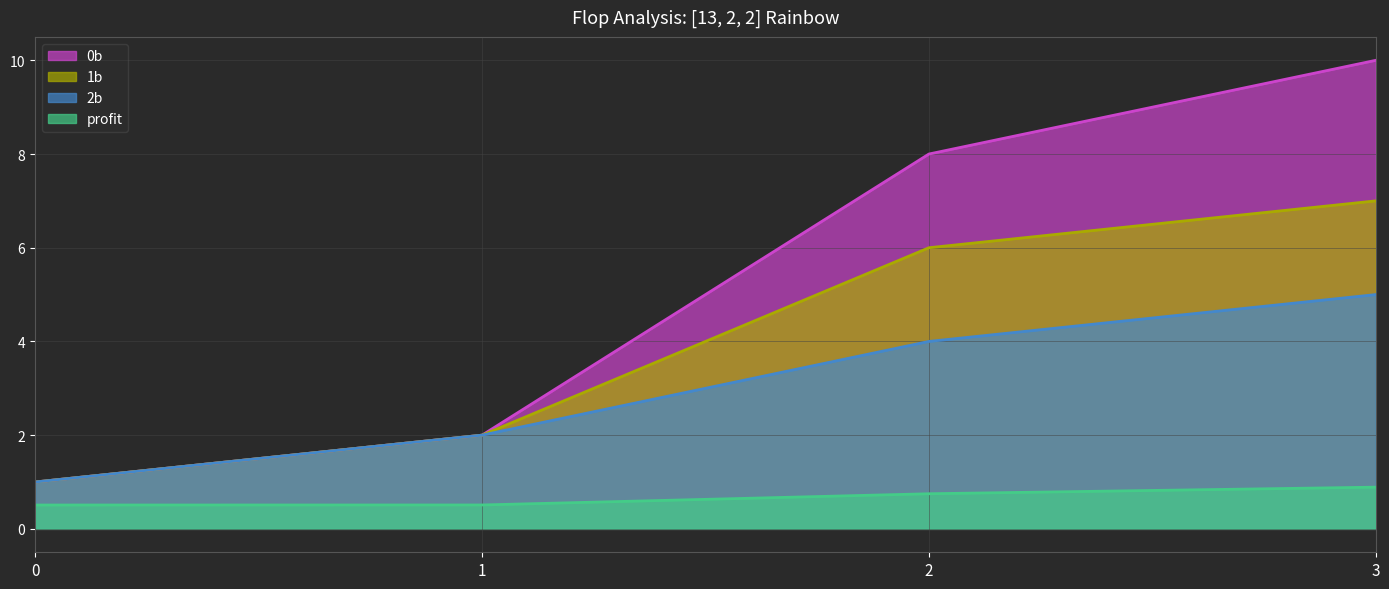

List the series in order of their peak value, lowest first.

profit, 2b, 1b, 0b